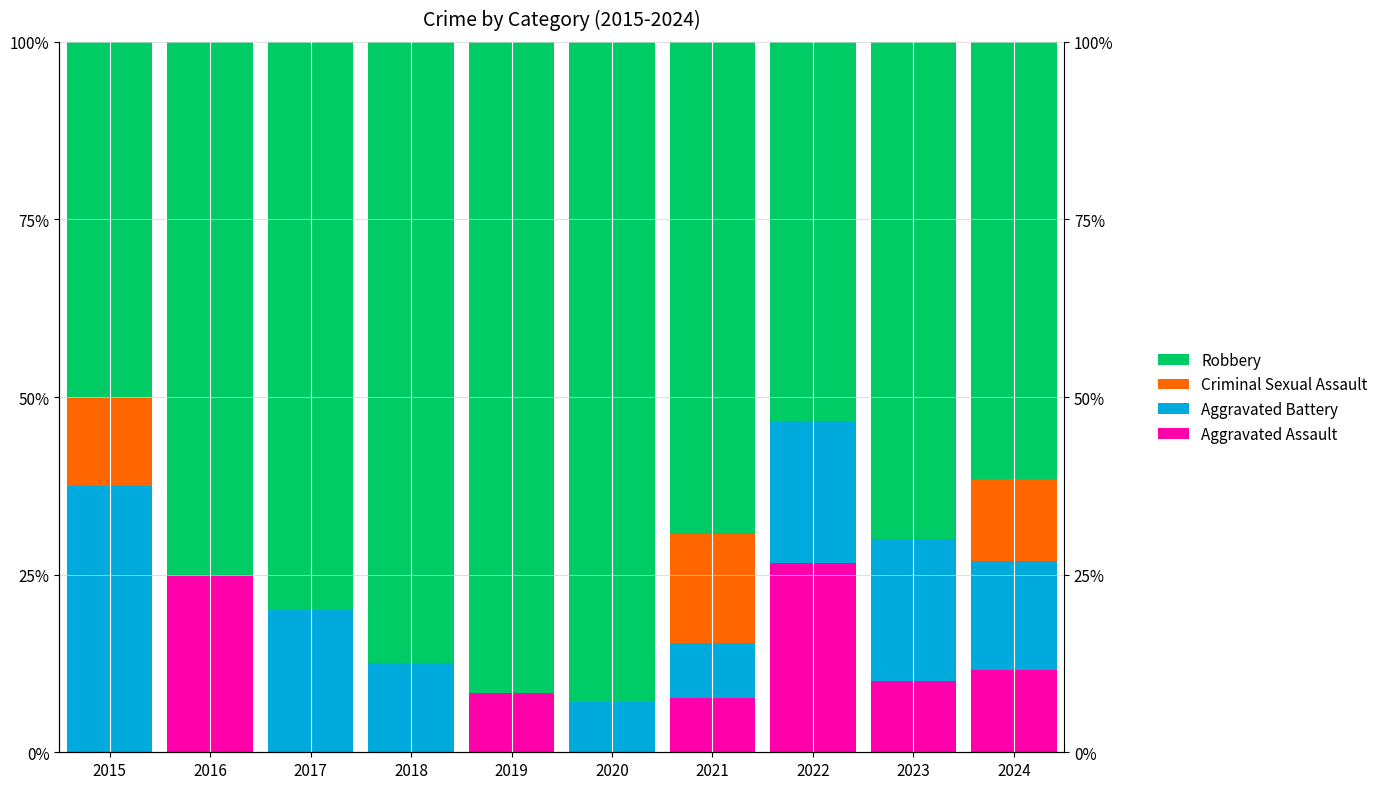

What is the sum of all Aggravated Assault values?

89.2